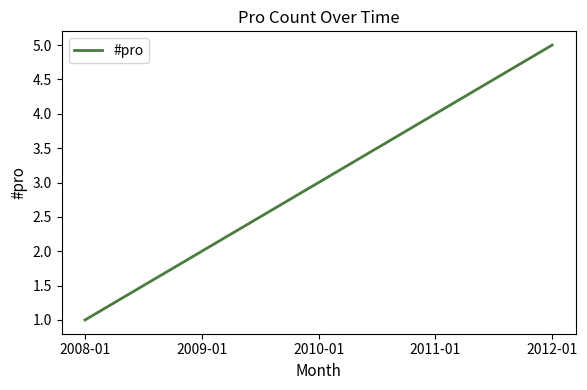

Reading left to right, list all the values displayed in this chart.

1	2	3	4	5